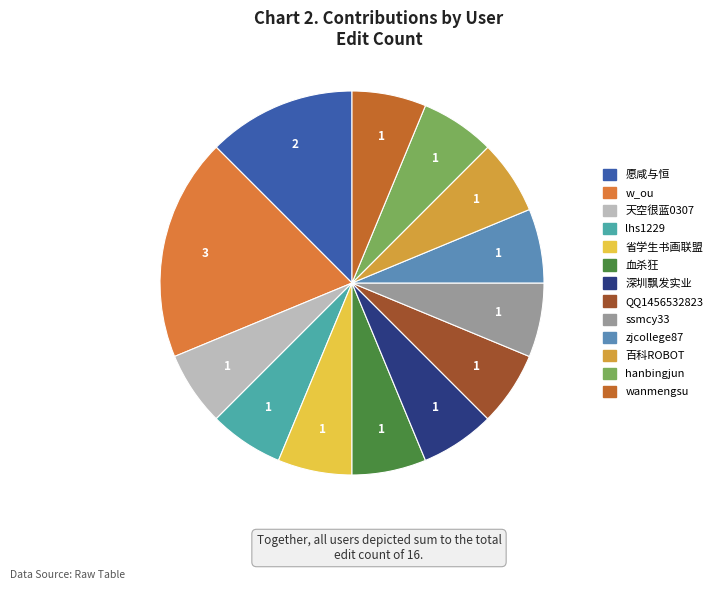

Count the number of slices in the pie.

13